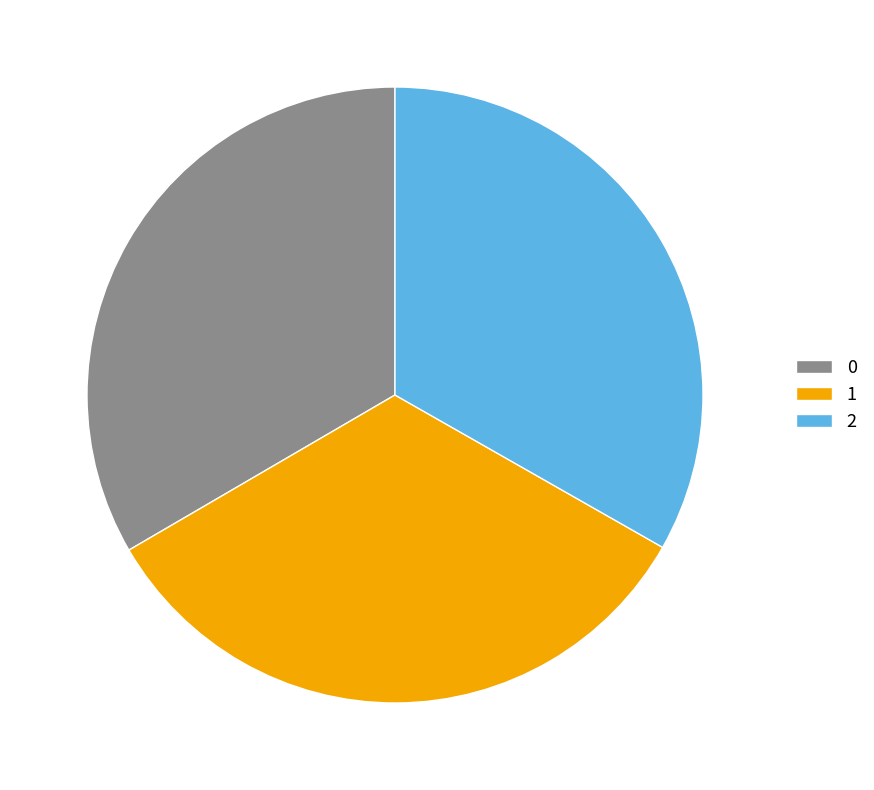

Is the sum of 1 and 2 greater than half?

Yes